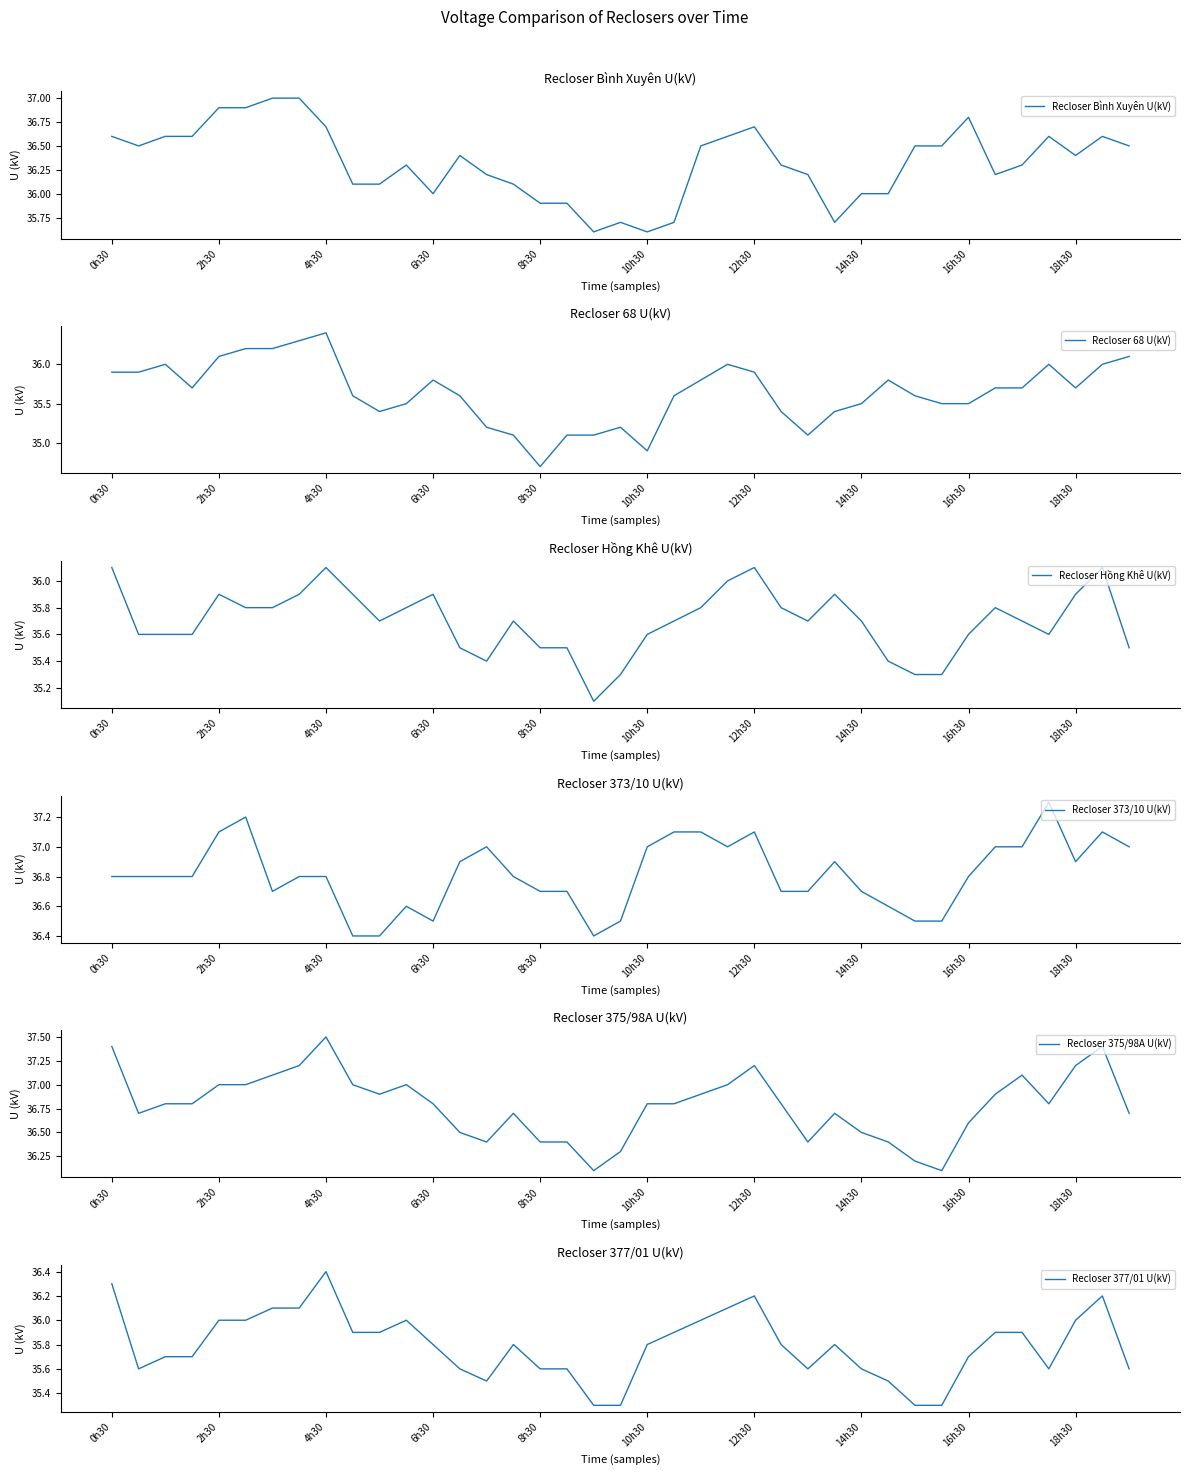

Is it true that Recloser 68 U(kV) equals 18.0 at 29?

False